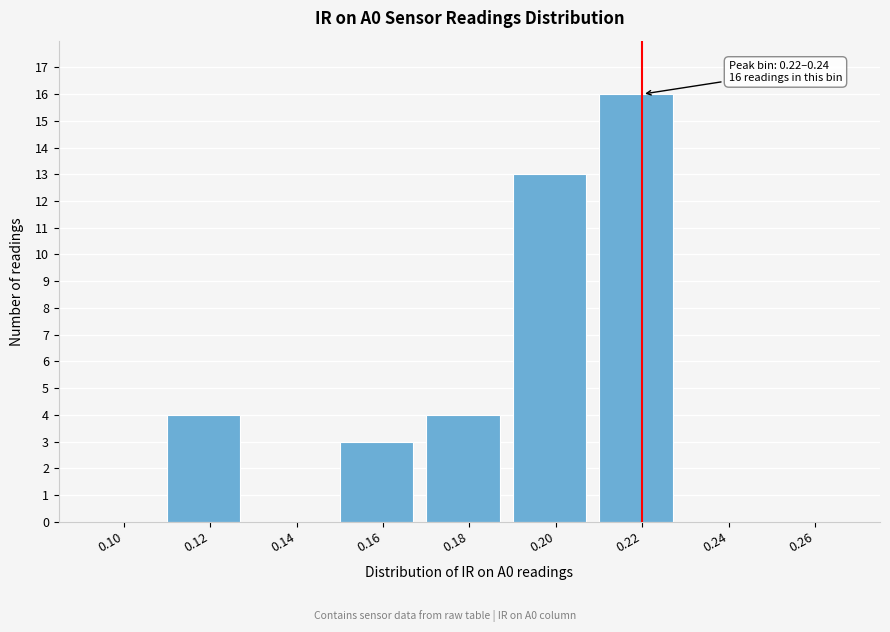

Reading right to left, extract all data points from this chart.

0.26=0	0.24=0	0.22=16	0.20=13	0.18=4	0.16=3	0.14=0	0.12=4	0.10=0